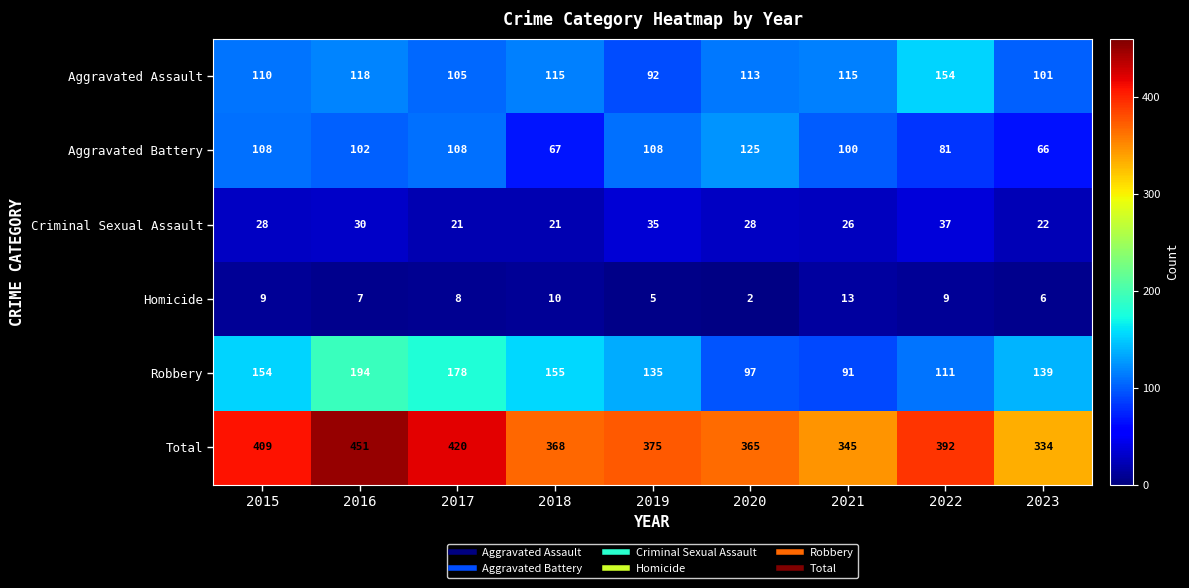

What is the total value across all series at 2023?

668